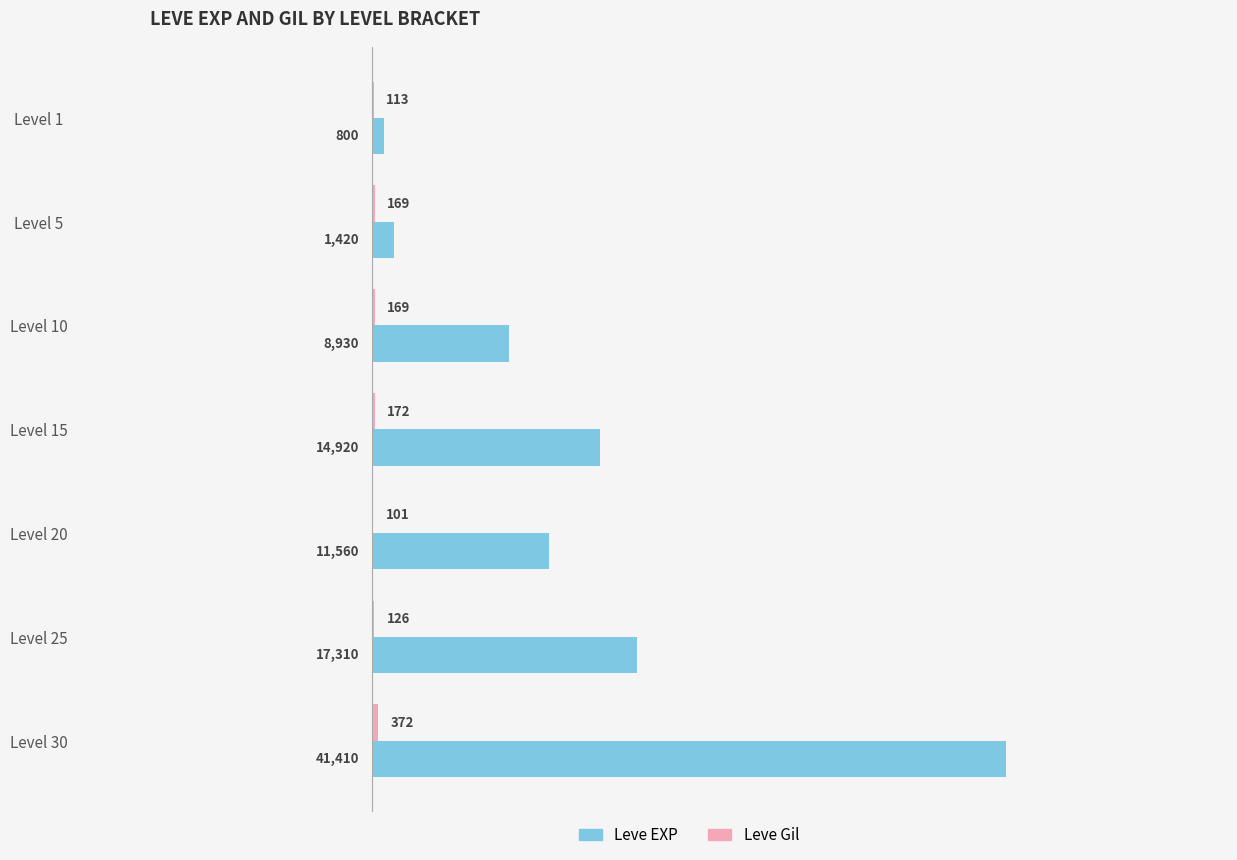

The Leve EXP series shows 5486 at Level 20. True or false?

False